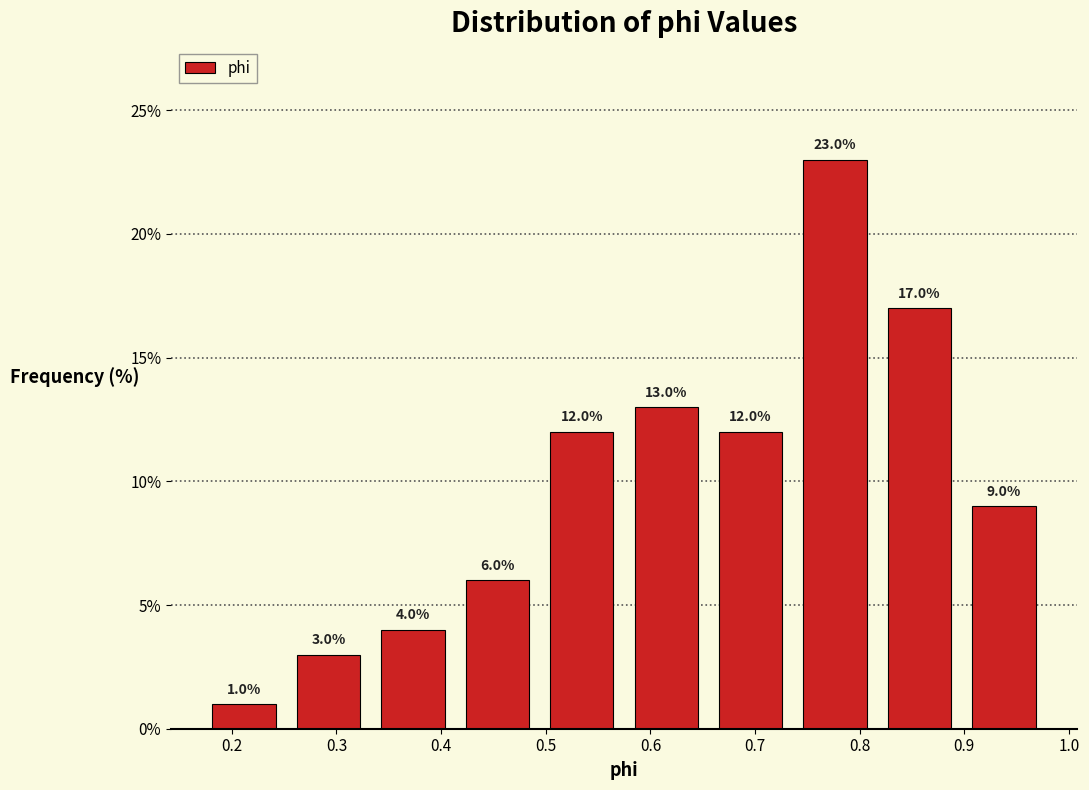

Which range on the x-axis has the tallest bar?

0.74 to 0.82